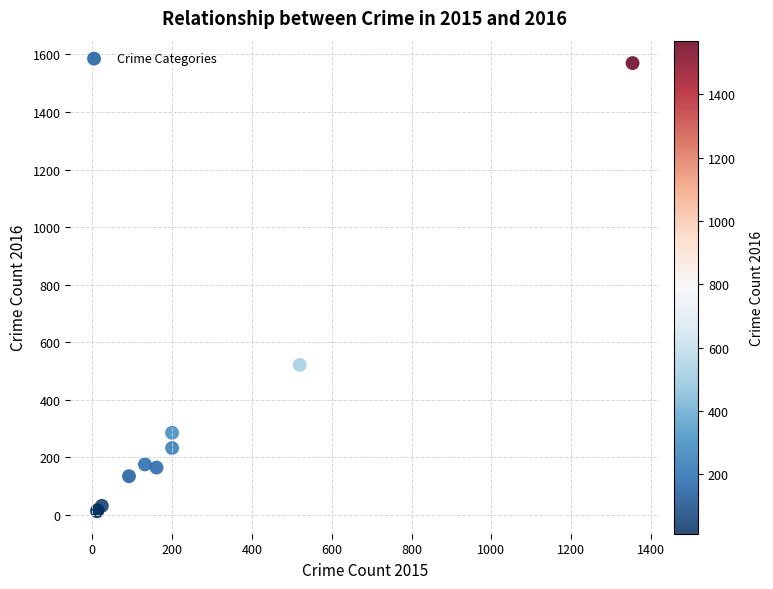

What Y value in the scatter plot is closest to 791?

521